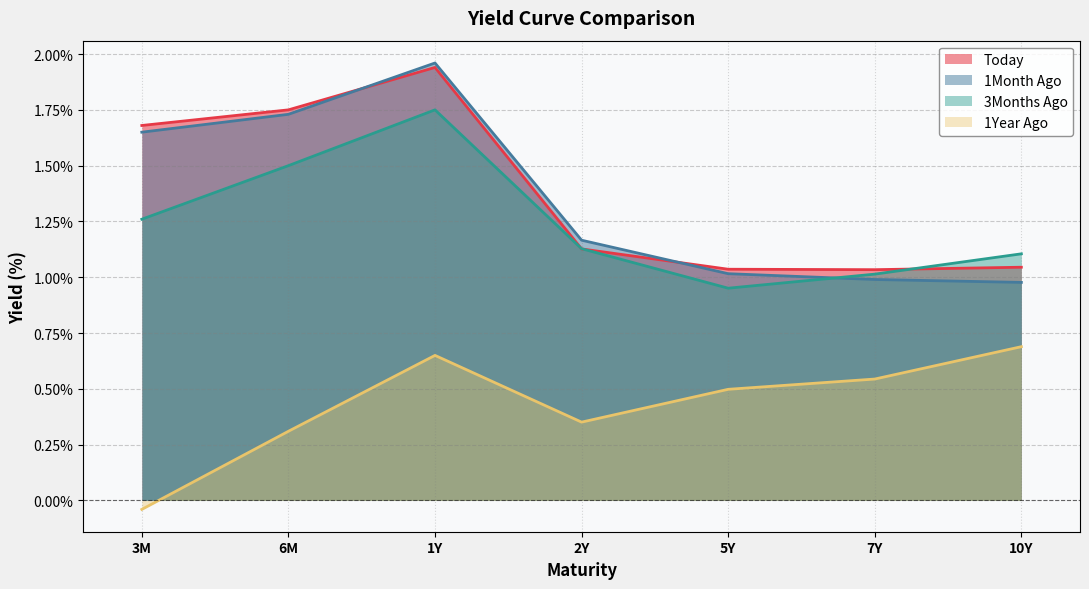

What is the difference between the Today values at 3M and 10Y?

0.6